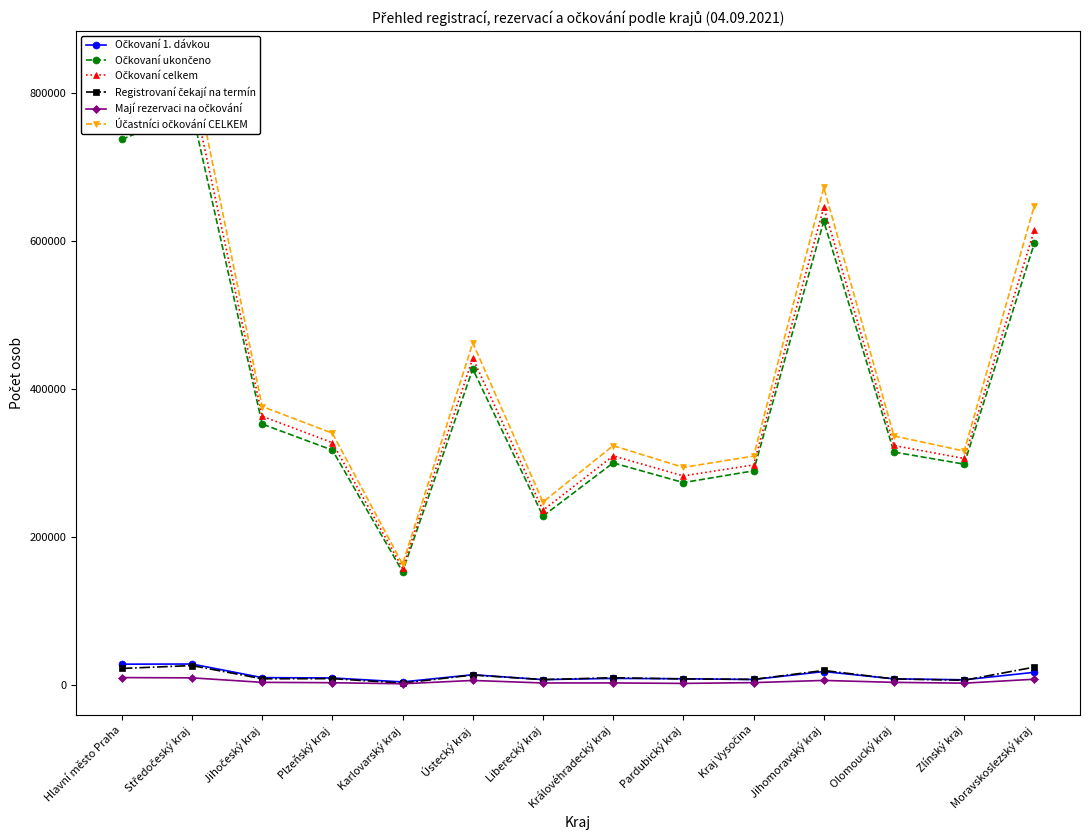

The value of Účastníci očkování CELKEM at Ústecký kraj is 203090. True or false?

False